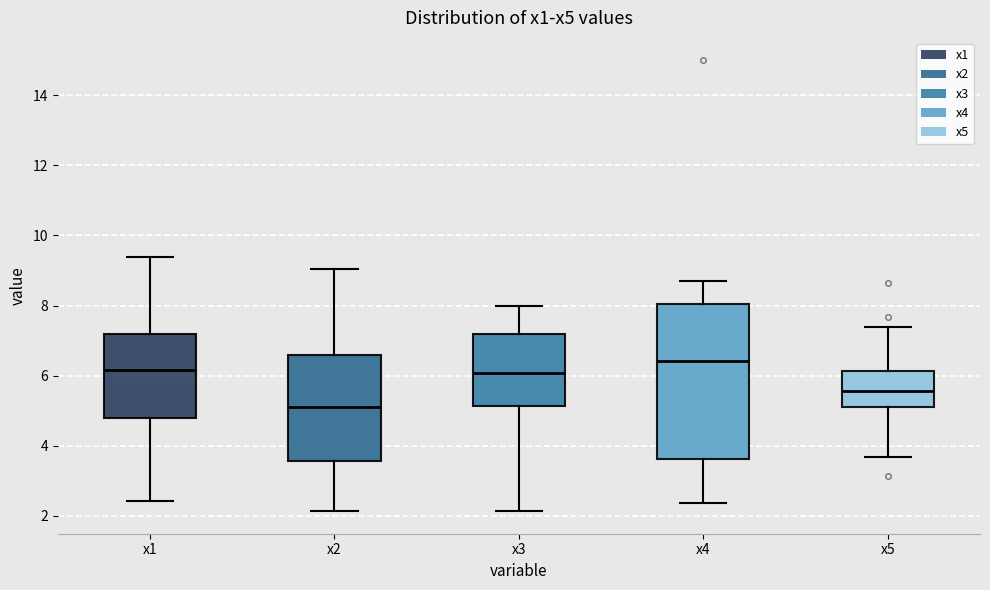

Reading left to right, transcribe this box plot: for each box, give where its median line is, the range the box spans, and where its two whiskers end, as read against the y-axis. The values are not printed on the chart, so give them approximately, as read against the axis.

x1: median 6.2, box 4.8 to 7.2, whiskers 2.4 to 9.4
x2: median 5.2, box 3.6 to 6.6, whiskers 2.2 to 9.0
x3: median 6.0, box 5.2 to 7.2, whiskers 2.2 to 8.0
x4: median 6.4, box 3.6 to 8.0, whiskers 2.4 to 8.6
x5: median 5.6, box 5.2 to 6.2, whiskers 3.6 to 7.4